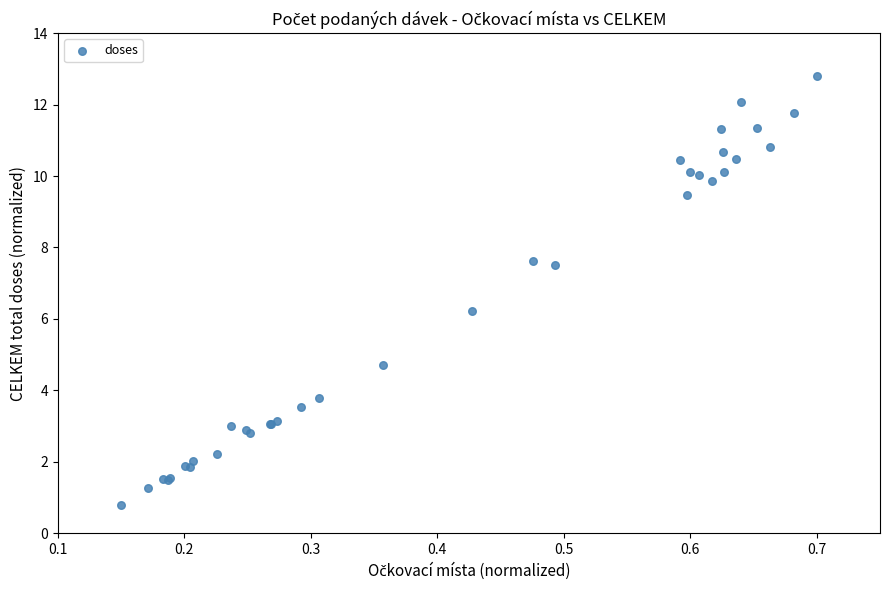

What Y value in the scatter plot is closest to 6?

6.2